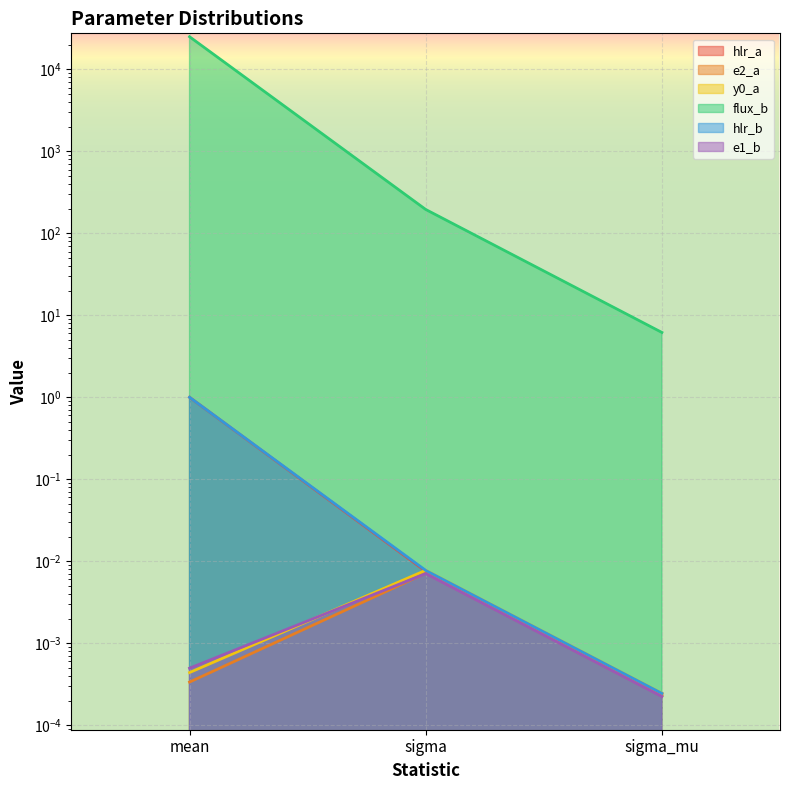

What is the greatest value displayed?

25002.8